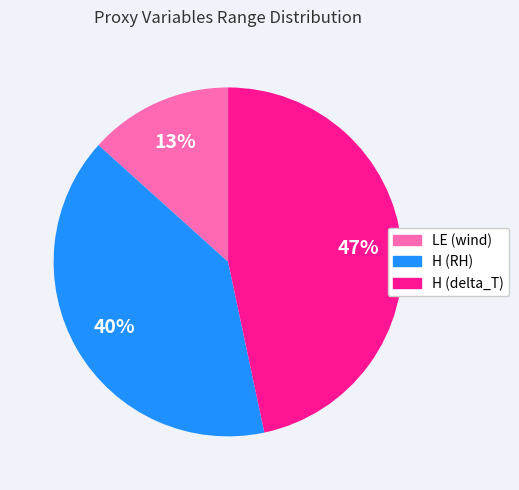

What percentage is the H (delta_T) slice, to the nearest percent?

47%